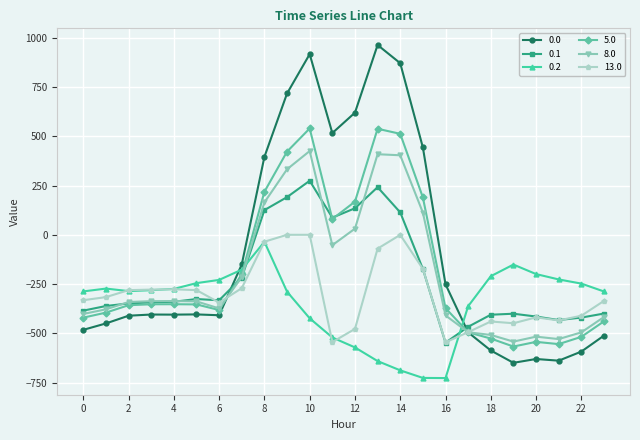

What are all the series names shown in the legend?

0.0, 0.1, 0.2, 5.0, 8.0, 13.0